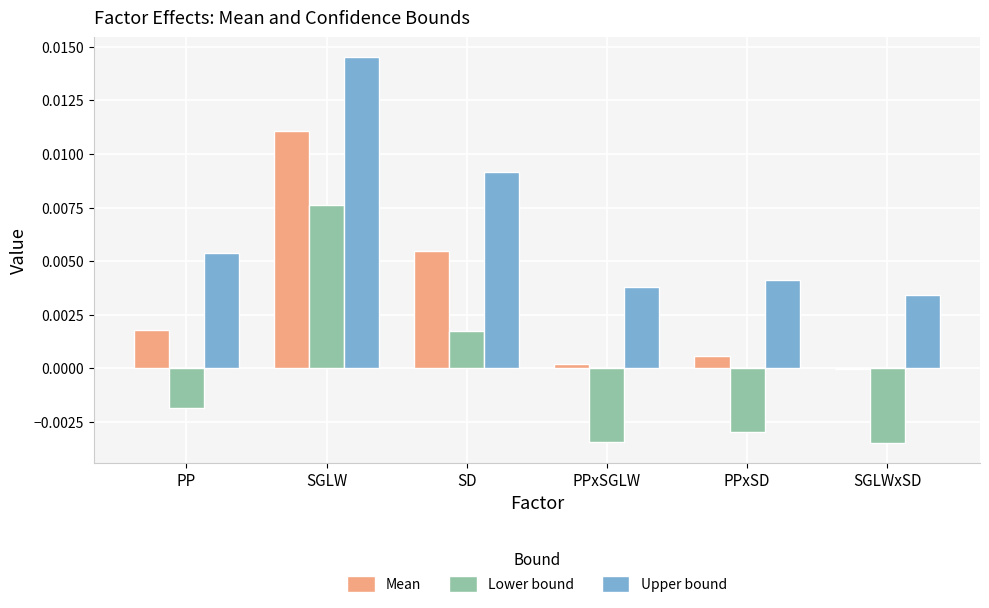

Between SGLW and SD, which series saw the biggest shift?

Lower bound